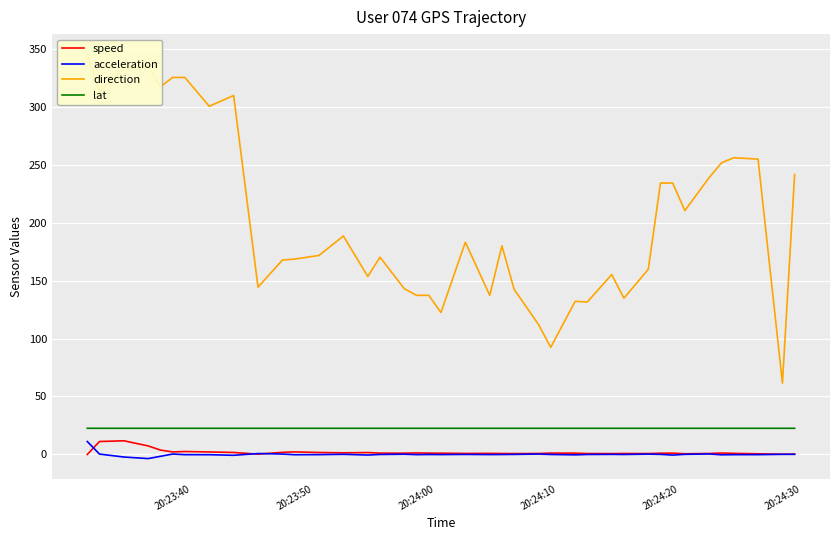

What are all the series names shown in the legend?

speed, acceleration, direction, lat